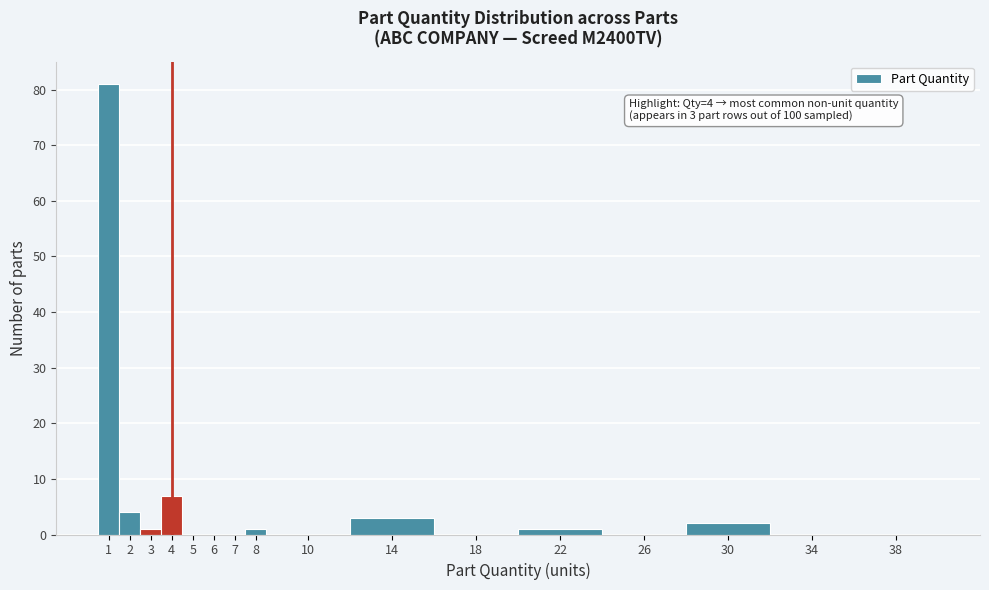

Reading right to left, transcribe all the data shown in this chart.

38=0	34=0	30=2	26=0	22=1	18=0	14=3	10=0	8=1	7=0	6=0	5=0	4=7	3=1	2=4	1=81